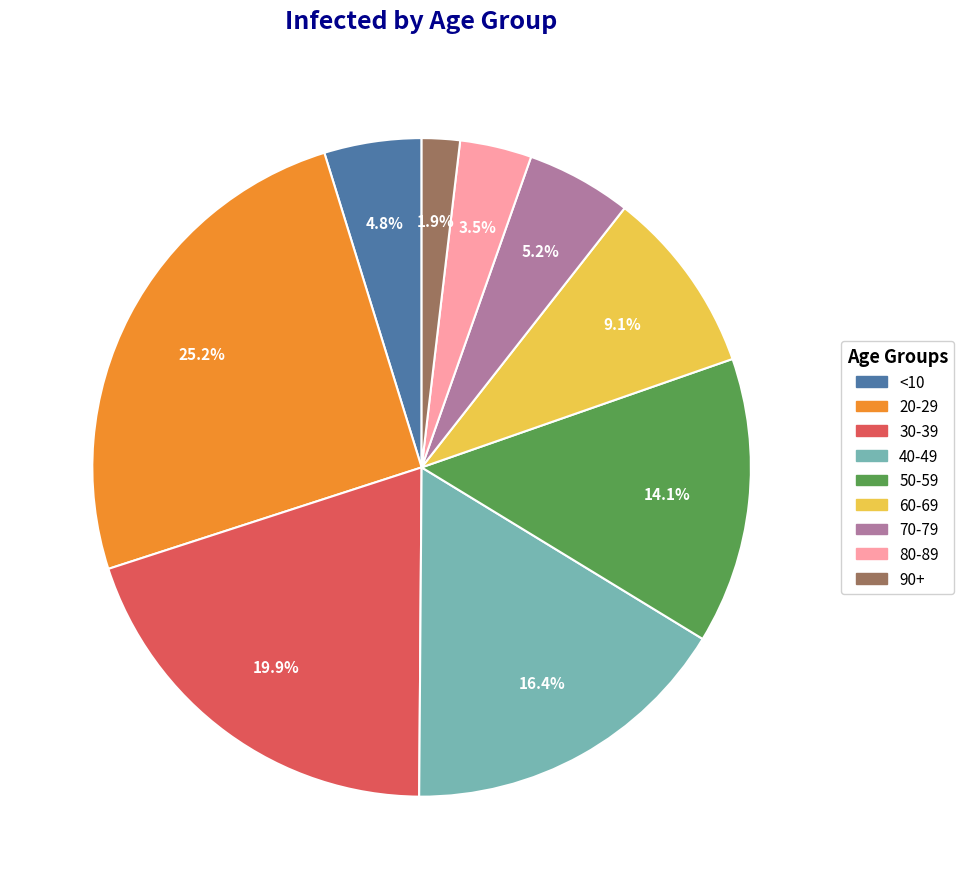

Combined, what portion of the pie is 50-59 and 60-69?

23.2%